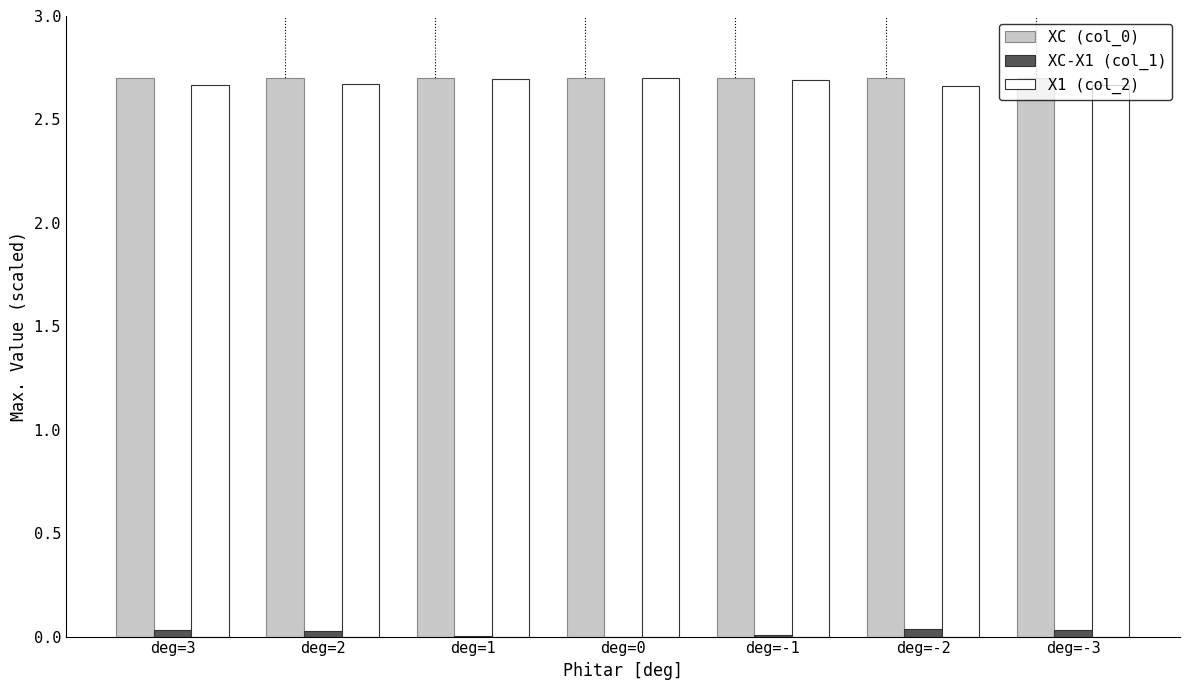

Is it true that X1 (col_2) equals 3.6 at deg=0?

False